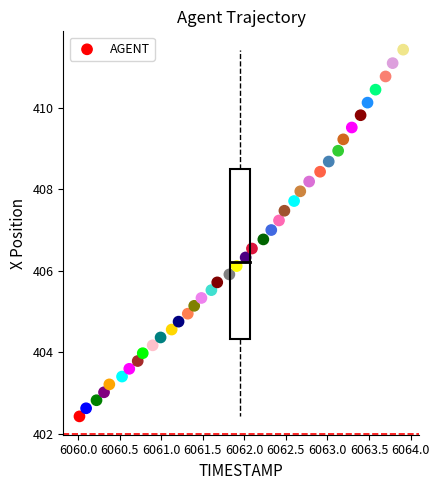

What is the range of Y values (max minus min)?

9.0